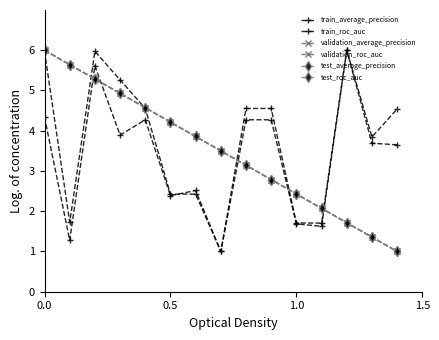

List the series in order of their peak value, lowest first.

train_average_precision, train_roc_auc, validation_average_precision, validation_roc_auc, test_average_precision, test_roc_auc